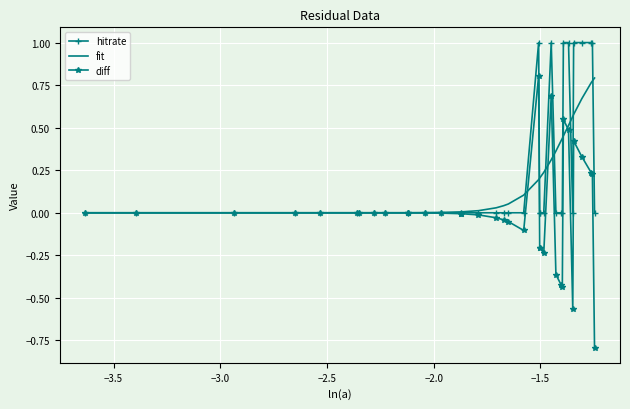

What is the minimum value shown in the chart?

-0.8